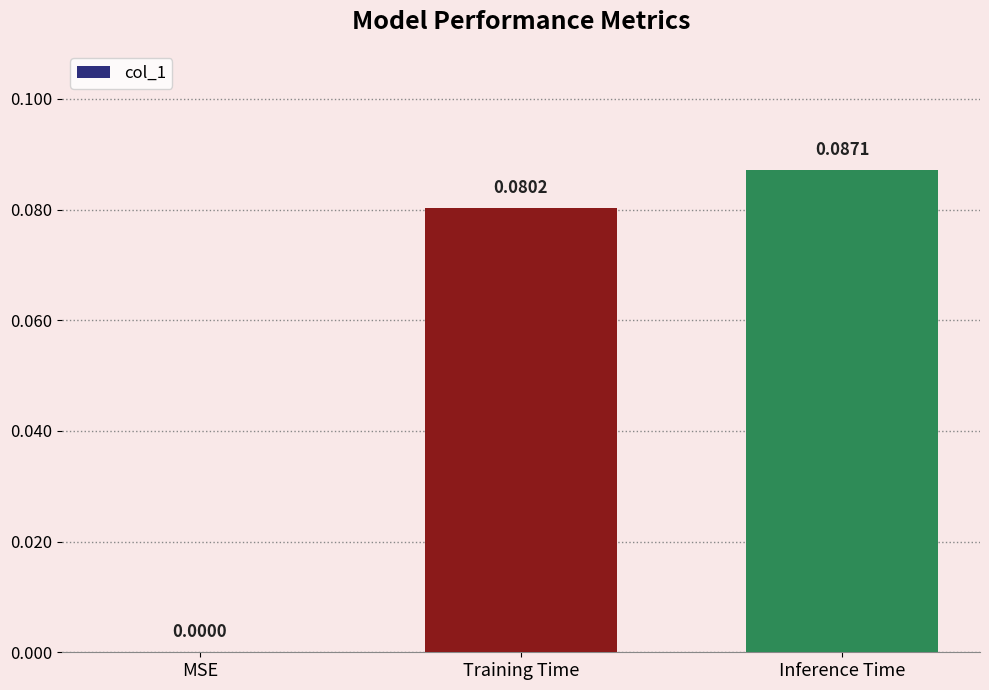

The value at MSE is 0.0. True or false?

True